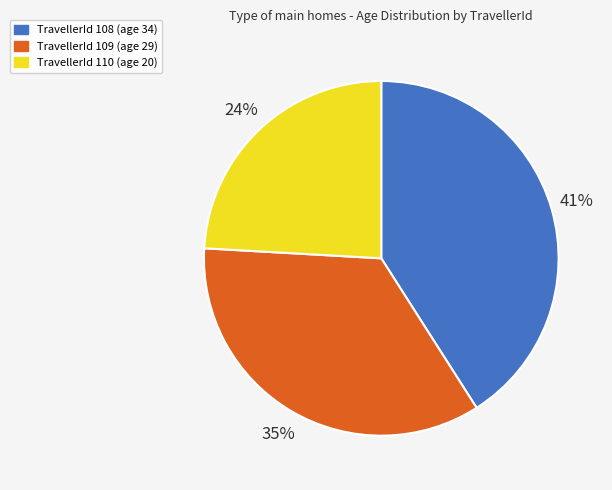

Is there any slice that represents more than half of the pie?

No